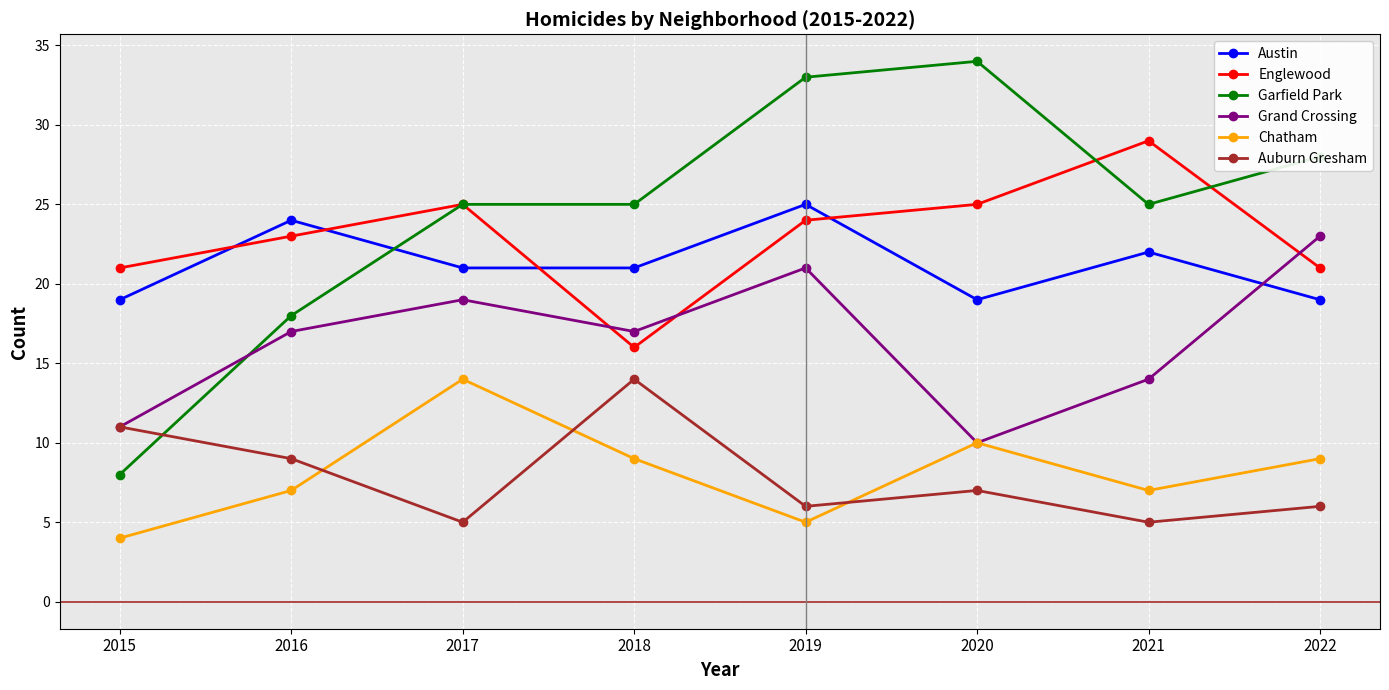

Reading right to left, transcribe all the data shown in this chart.

Austin: 19	22	19	25	21	21	24	19
Englewood: 21	29	25	24	16	25	23	21
Garfield Park: 28	25	34	33	25	25	18	8
Grand Crossing: 23	14	10	21	17	19	17	11
Chatham: 9	7	10	5	9	14	7	4
Auburn Gresham: 6	5	7	6	14	5	9	11